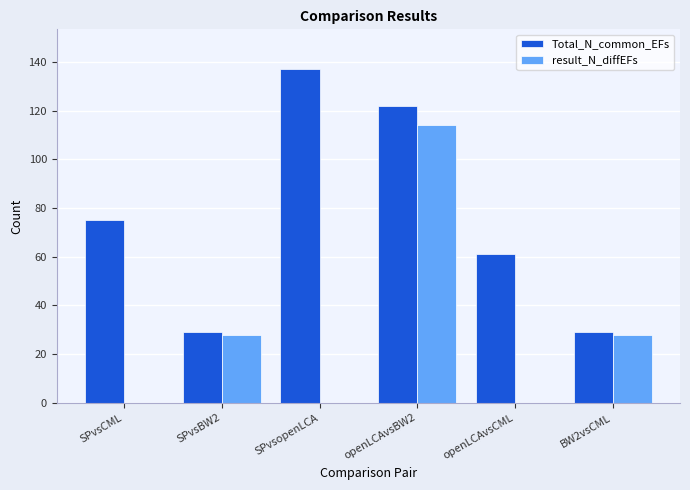

Count the number of data series in this chart.

2